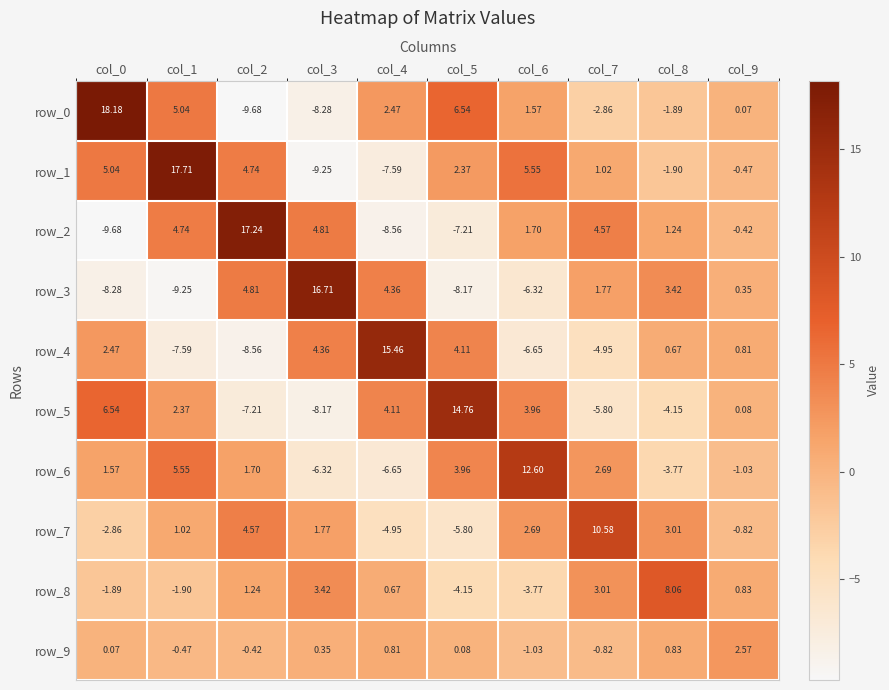

Is the value of row_4 at col_8 greater than the value of row_9 at col_9?

No